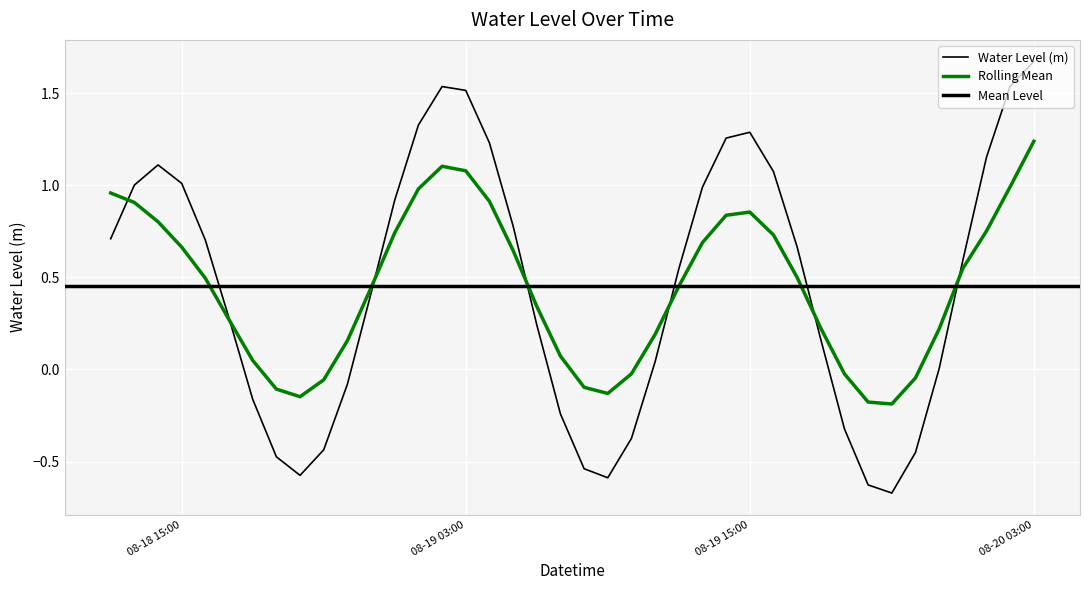

What is the label of the 34th point from the right?

2024-08-18 18:00:00